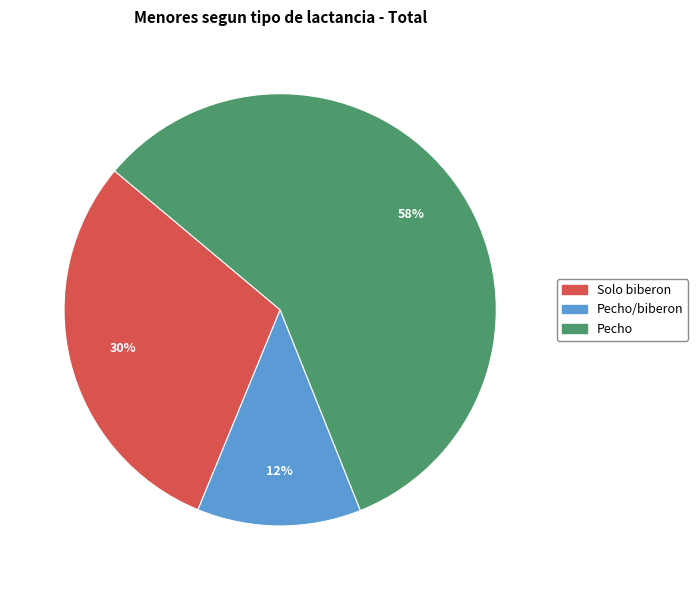

To the nearest percent, what is the average slice percentage?

33%